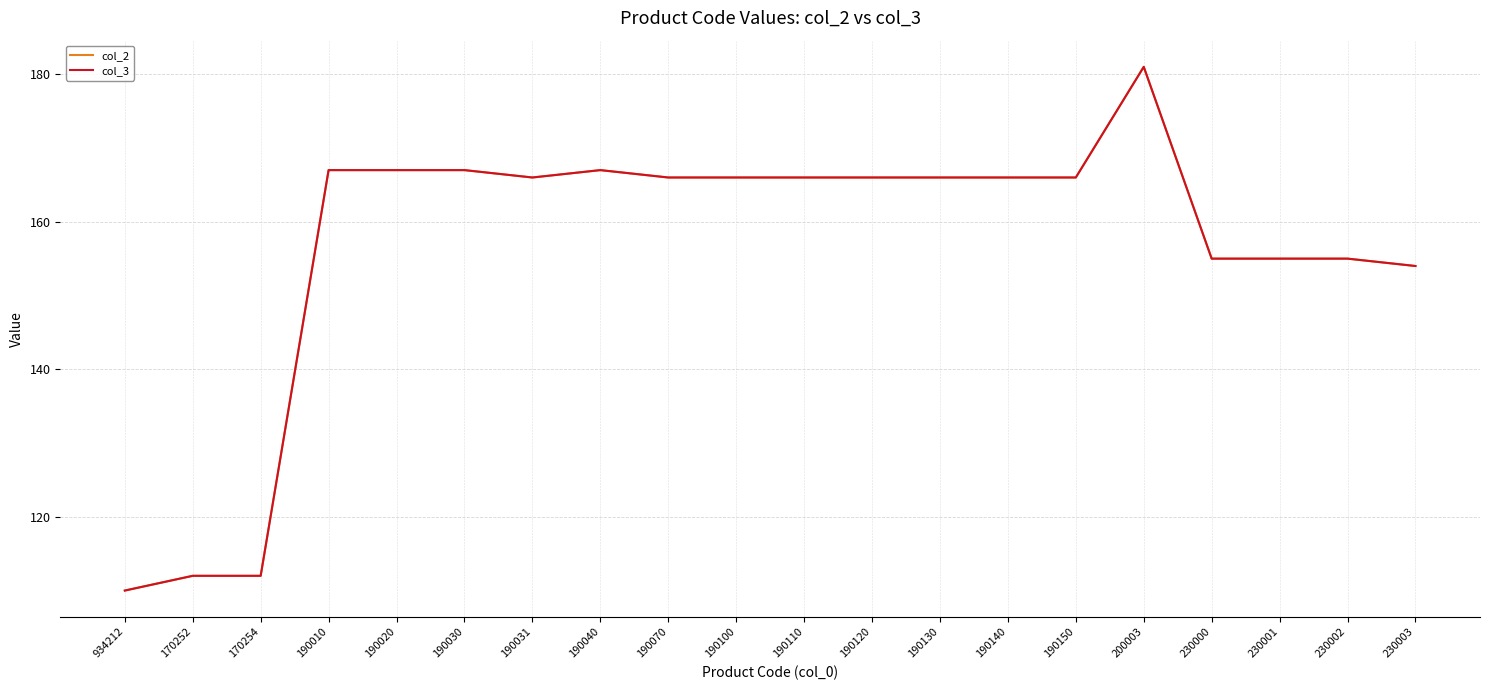

What is the sum of all col_3 values?

3130